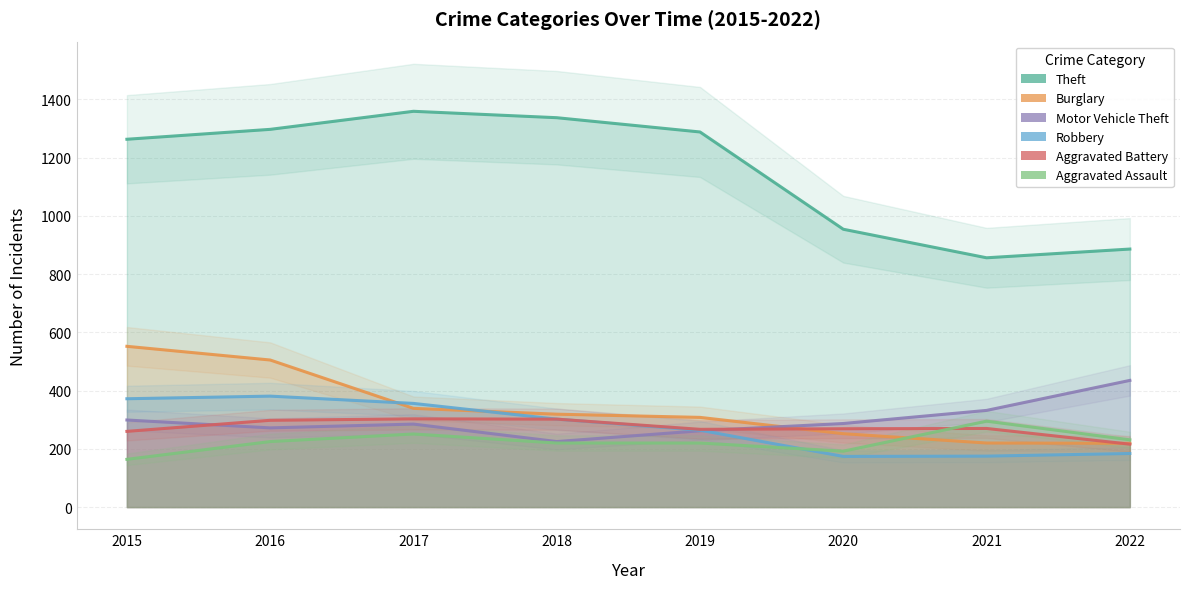

Which series has the widest spread of values?

Theft